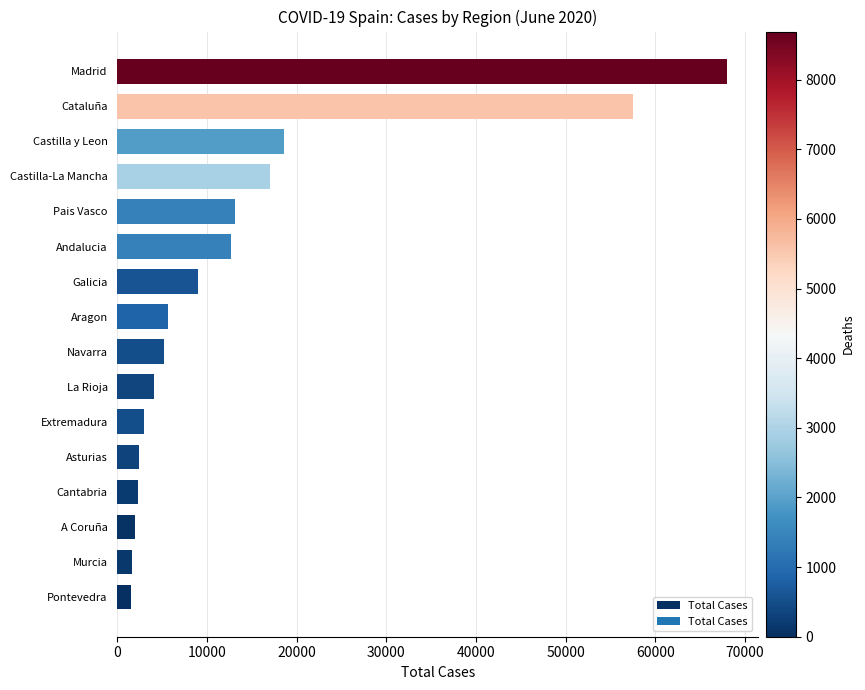

Is it true that the value at Pais Vasco is 13156?

True